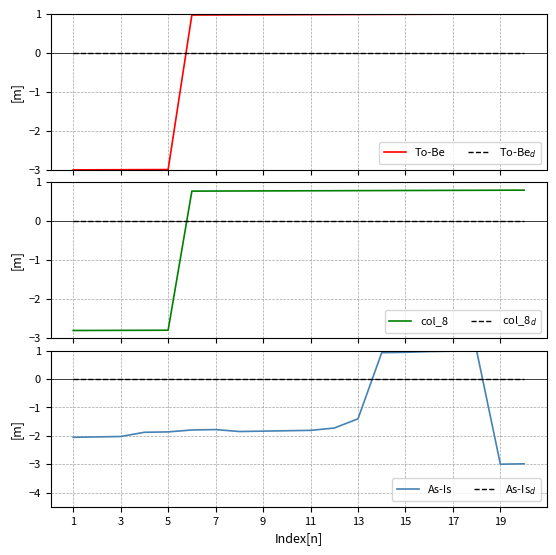

What is the highest value of the To-Be series?

1.0